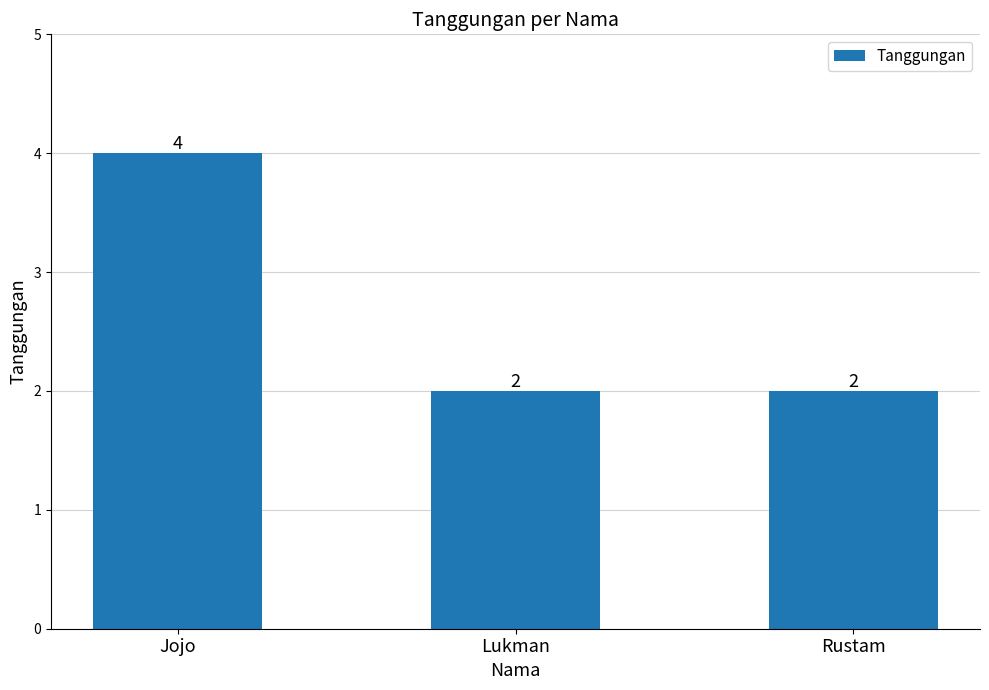

What is the ratio of the value at Rustam to the value at Lukman?

1.0